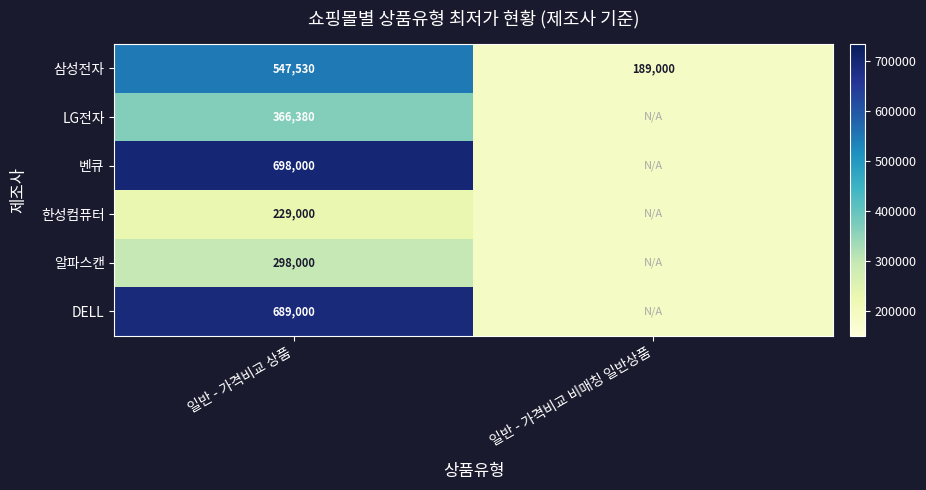

What is the spread (max minus min) of values at 일반 - 가격비교 상품?

469000